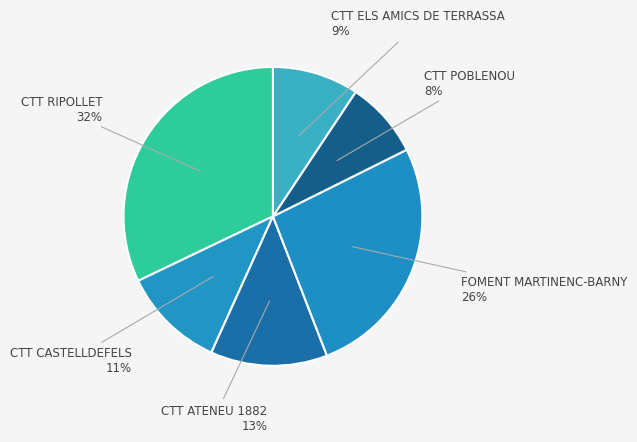

How many segments does this pie chart have?

6